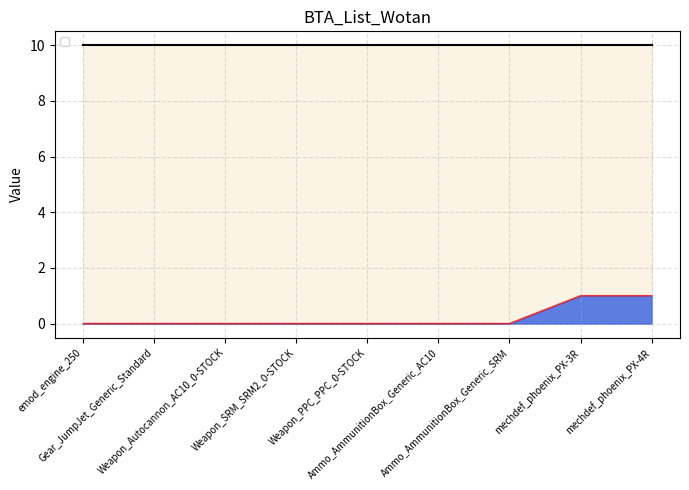

Where is the data nearest to the value 0?

emod_engine_250